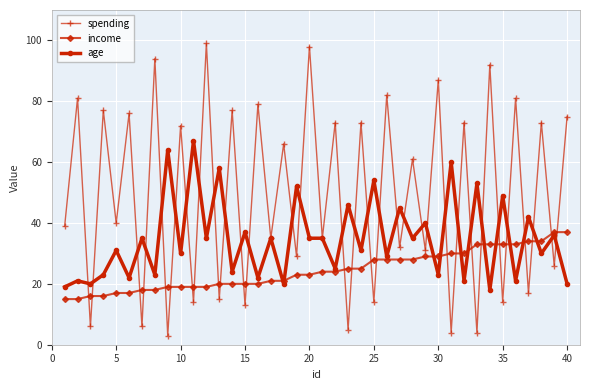

What is the value of the age point at the 10th from the left?

30